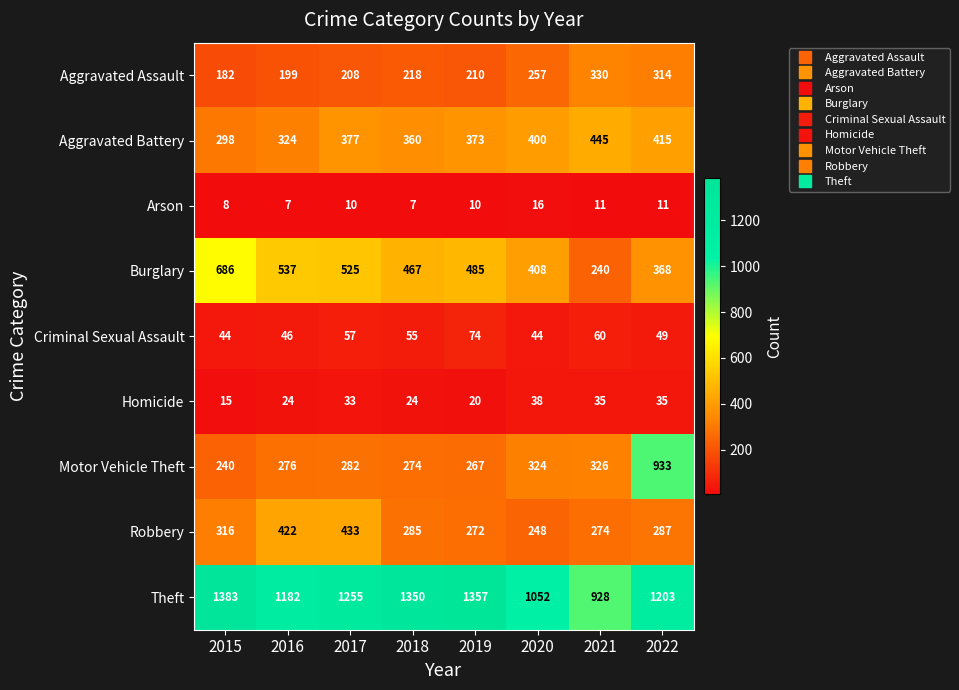

Which series has the largest range (max minus min)?

Motor Vehicle Theft